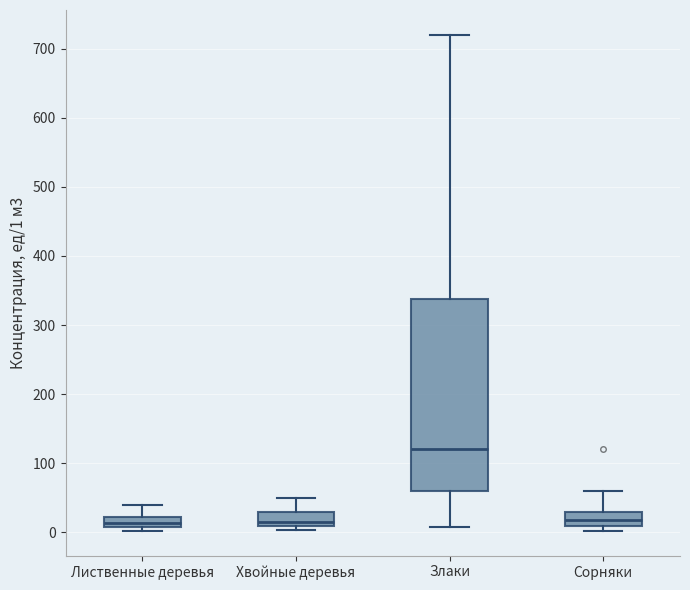

Which box's median line is the highest?

Злаки